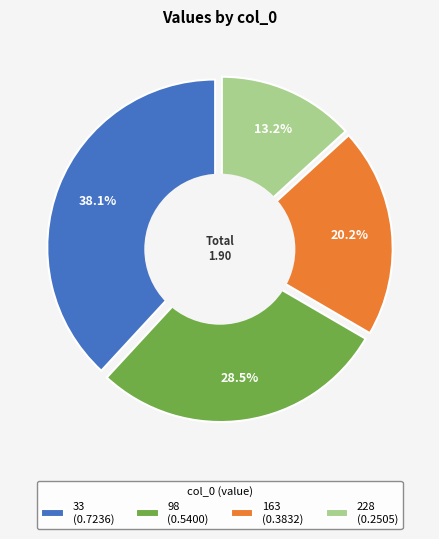

How many segments does this pie chart have?

4